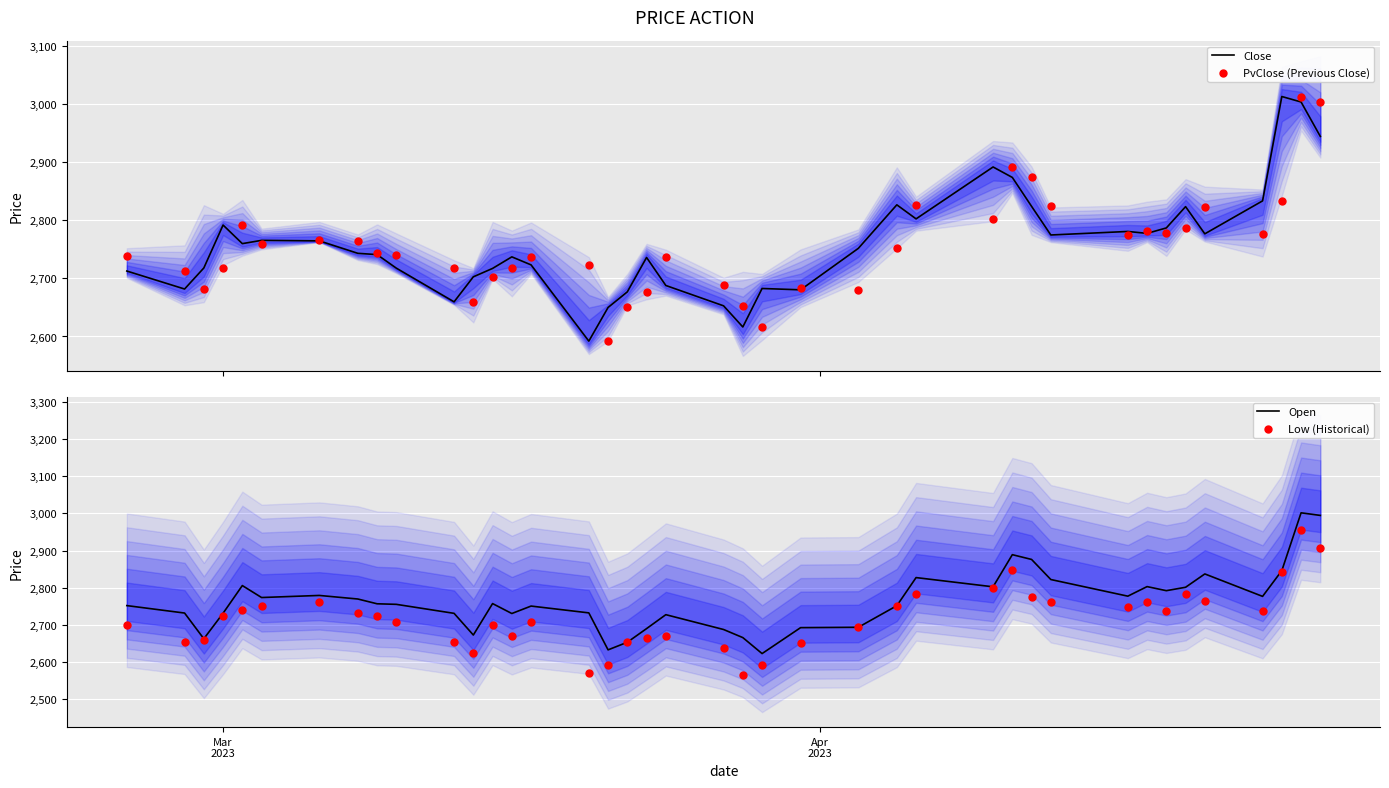

Which series has the largest Y range (max minus min)?

Close